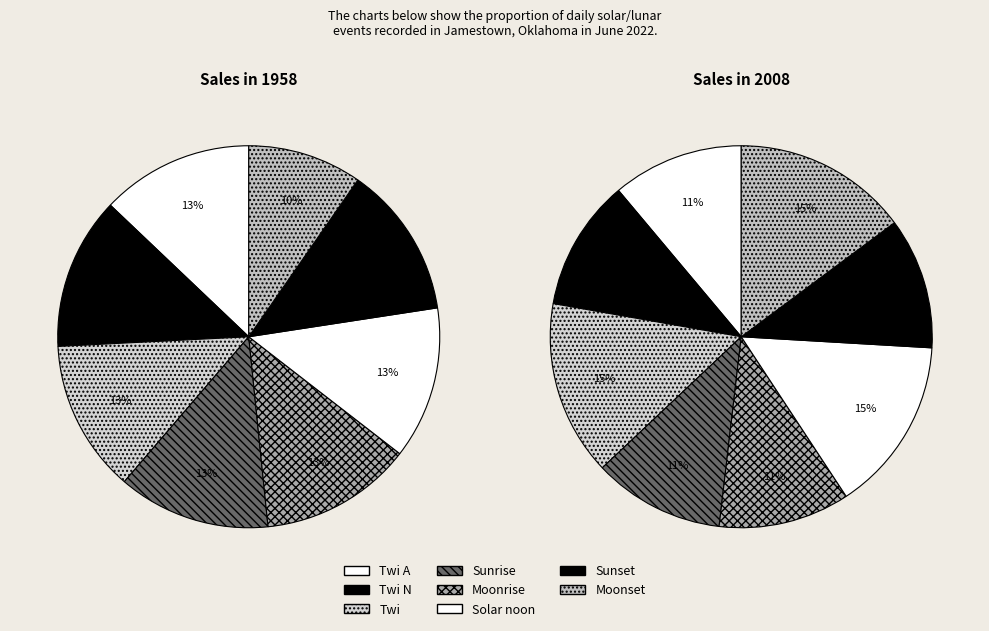

Rank the categories by value from highest to lowest.

Twi A, Twi N, Twi, Sunrise, Moonrise, Solar noon, Sunset, Moonset